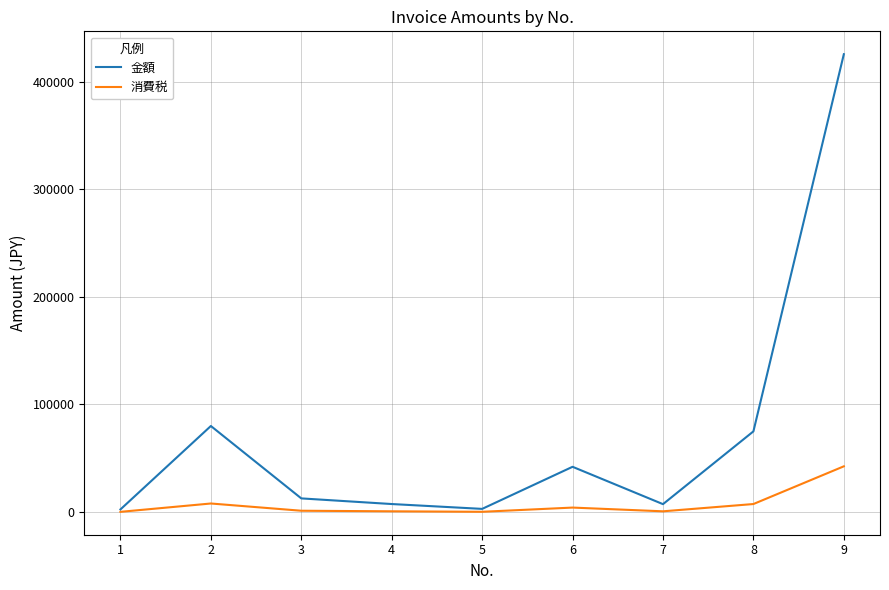

What is the maximum value for 金額?

425380